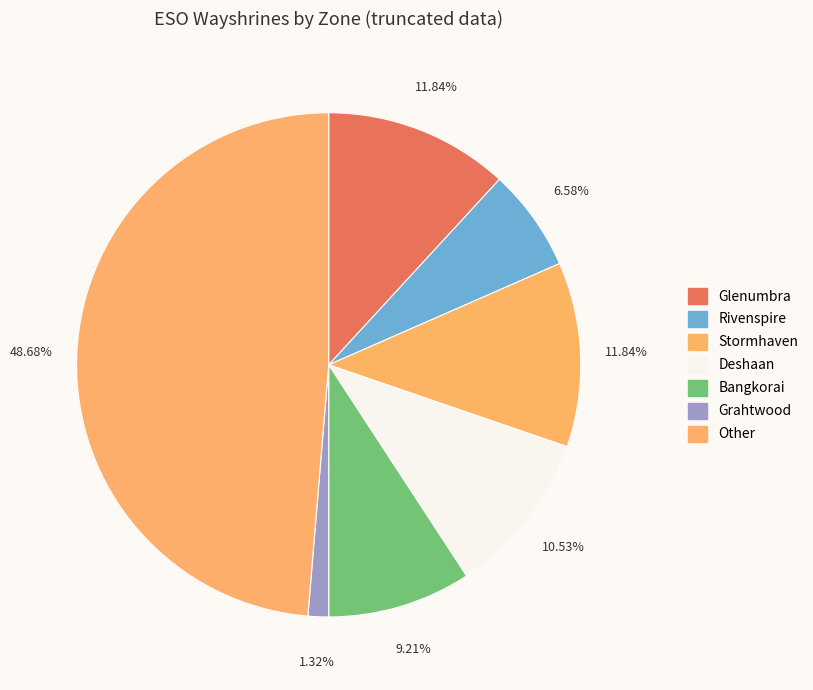

How much of the chart is everything except Stormhaven?

88.2%